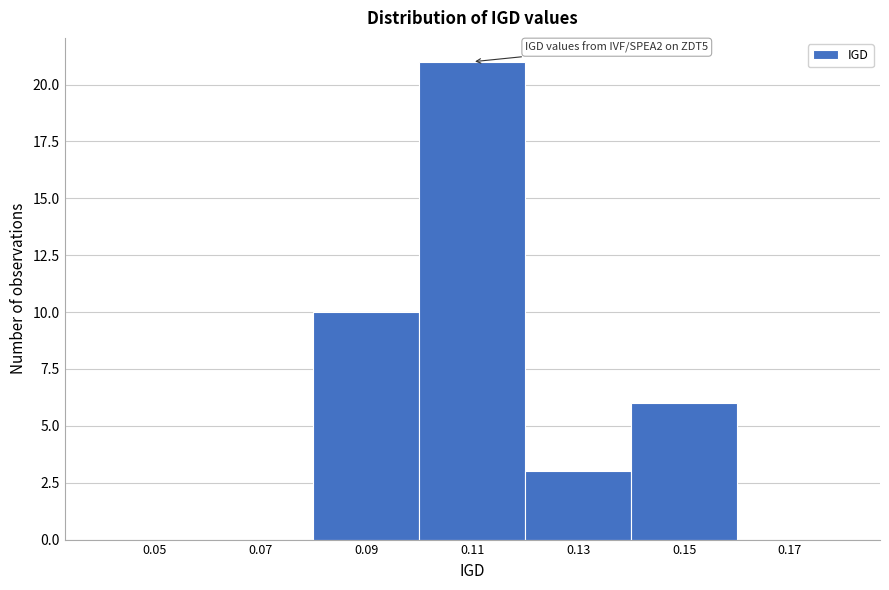

Reading left to right, transcribe all the data shown in this chart.

0.05=0	0.07=0	0.09=10	0.11=21	0.13=3	0.15=6	0.17=0